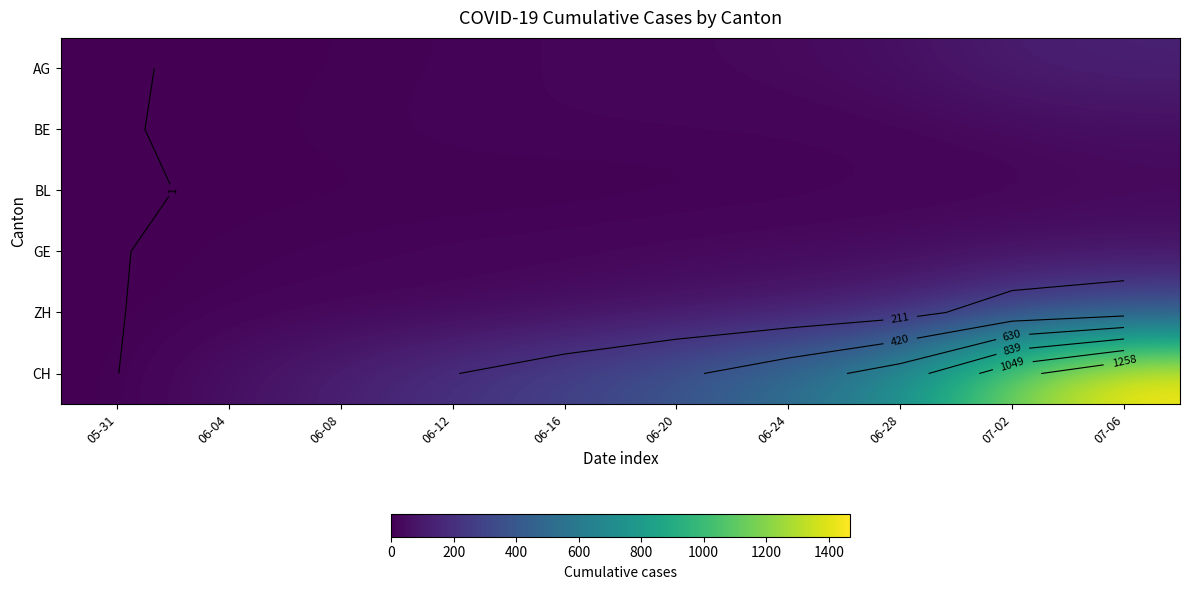

How many data points in GE are above 31?

4